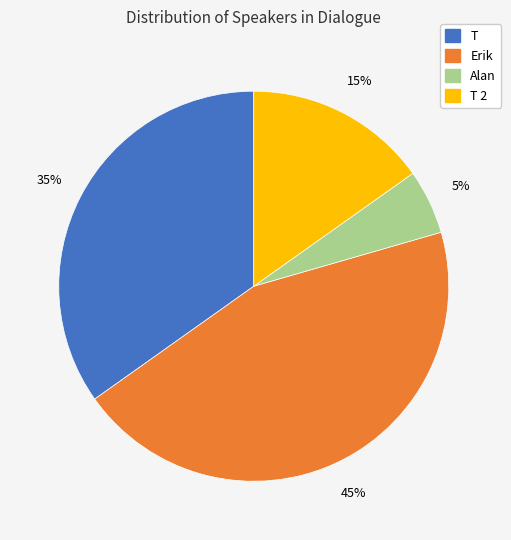

Is there any slice that represents more than half of the pie?

No